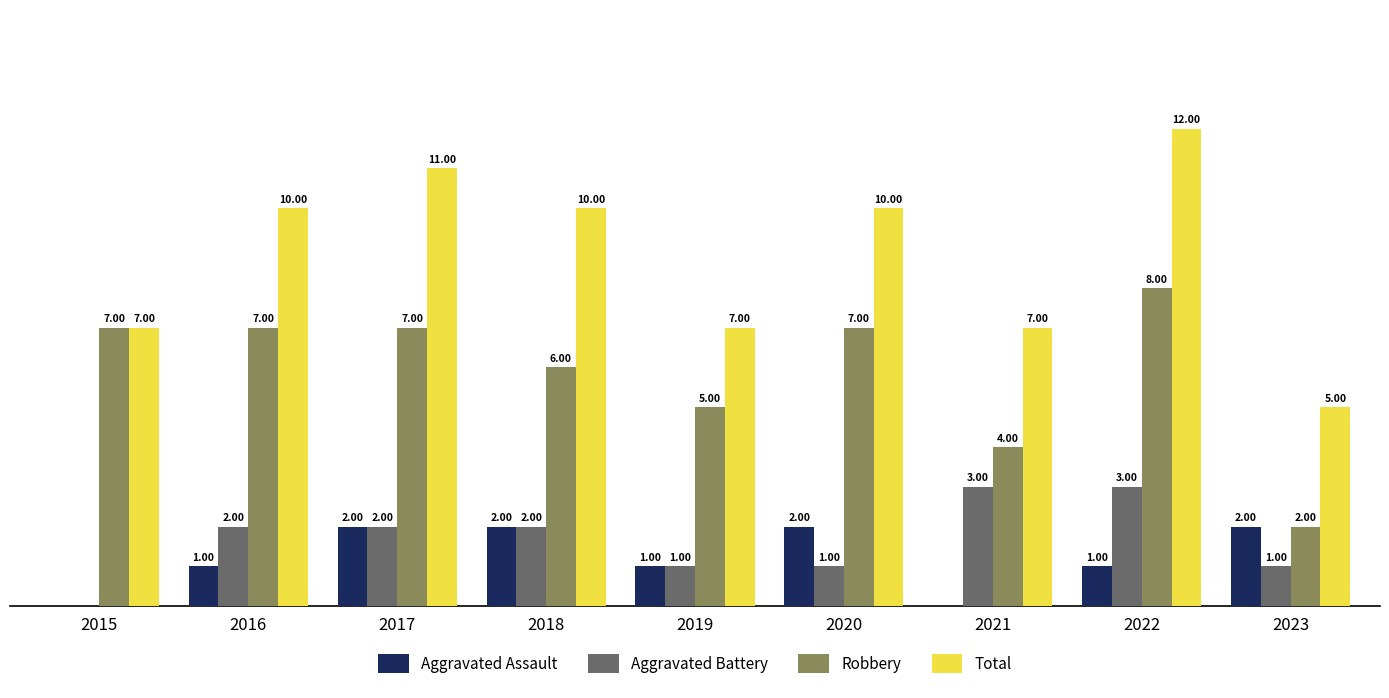

Which series has the largest total across all categories?

Total